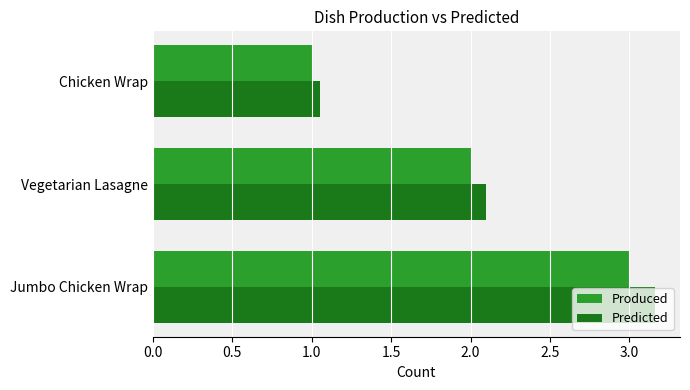

What is the highest value of the Produced series?

3.0